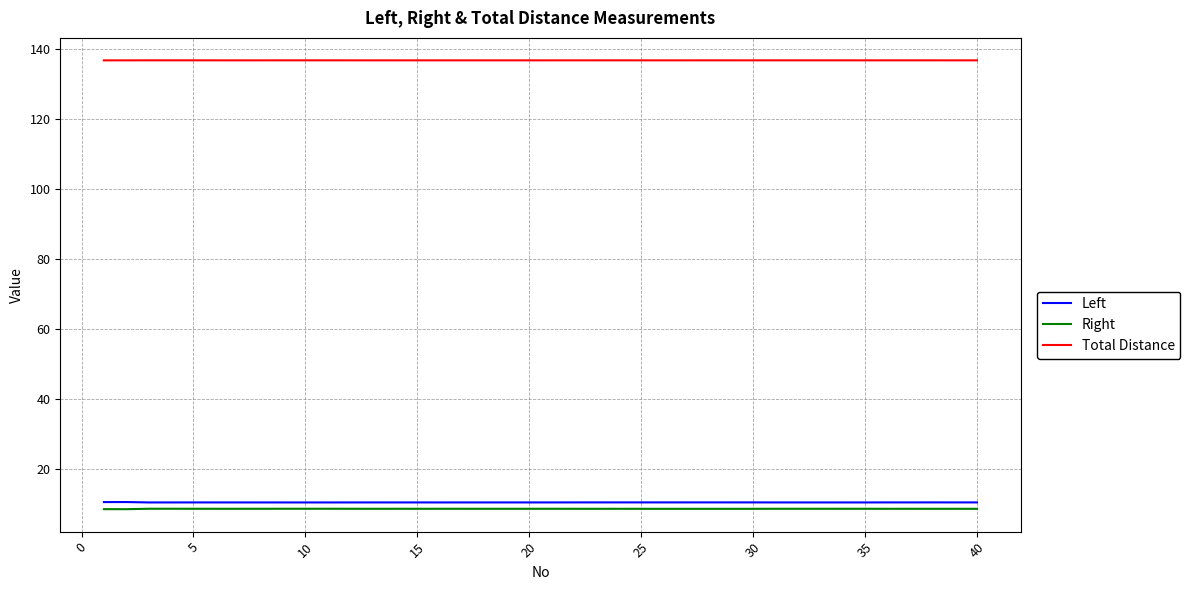

What is the maximum value shown in the chart?

136.9